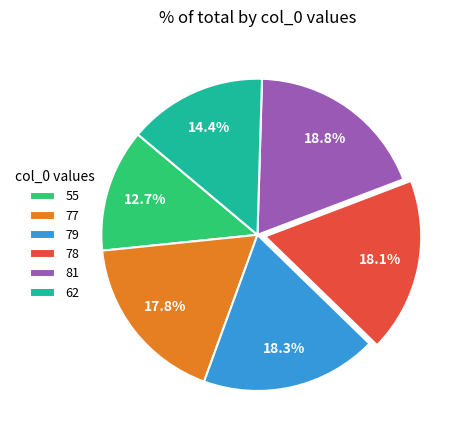

Is there any slice that represents more than half of the pie?

No